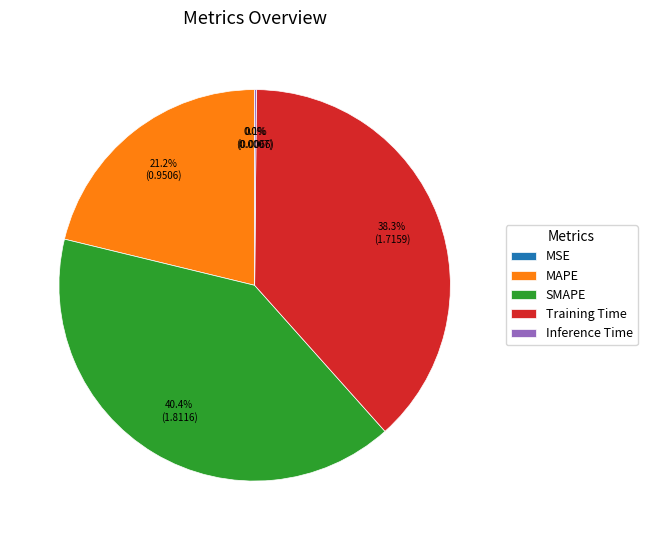

What percentage is NOT represented by MAPE?

78.8%